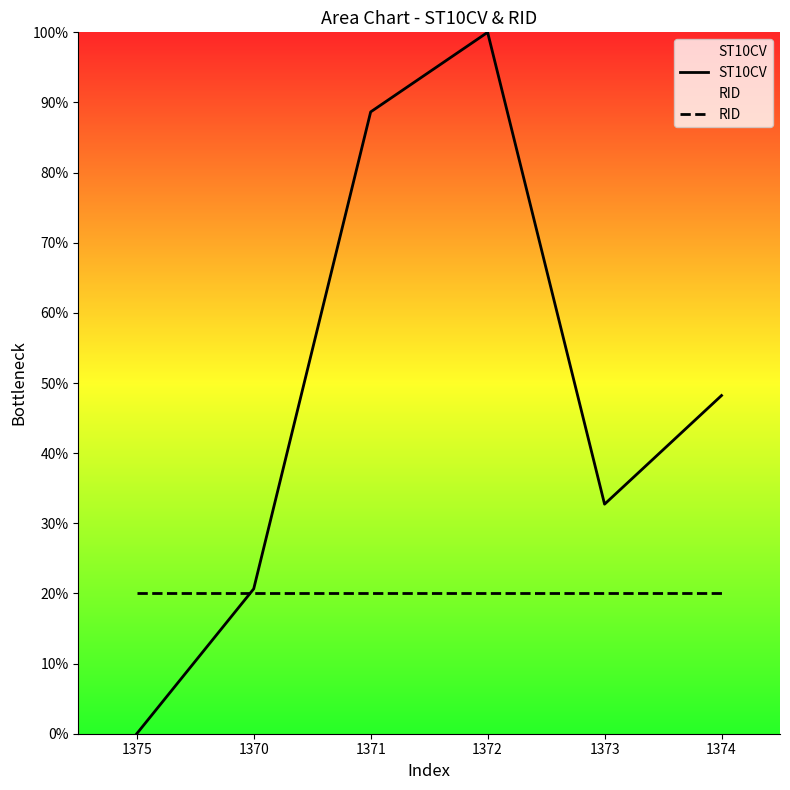

What is the highest value of the ST10CV series?

100.0